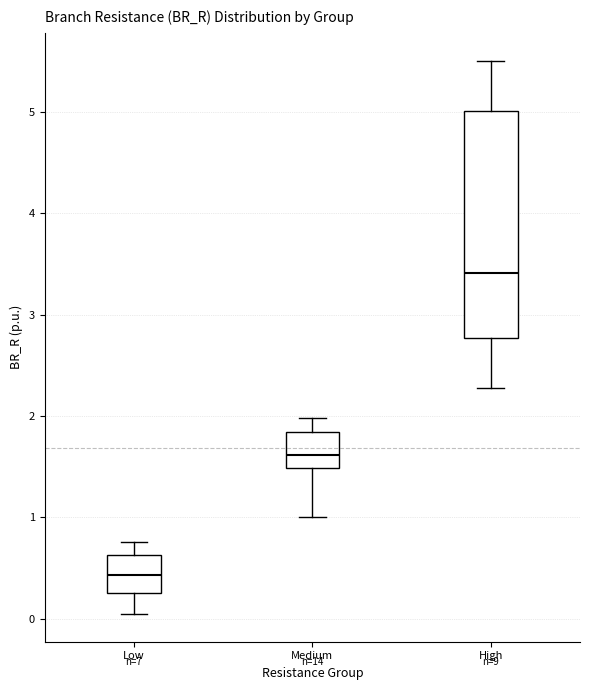

Which box's median line is the highest?

High